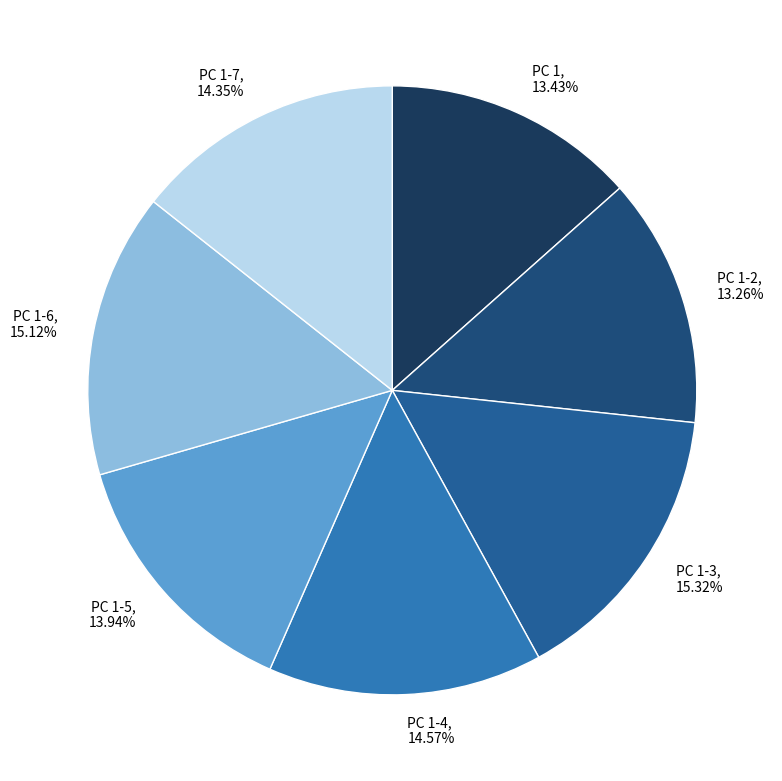

Rank the categories by value from lowest to highest.

PC 1-2, 13.26%, PC 1, 13.43%, PC 1-5, 13.94%, PC 1-7, 14.35%, PC 1-4, 14.57%, PC 1-6, 15.12%, PC 1-3, 15.32%